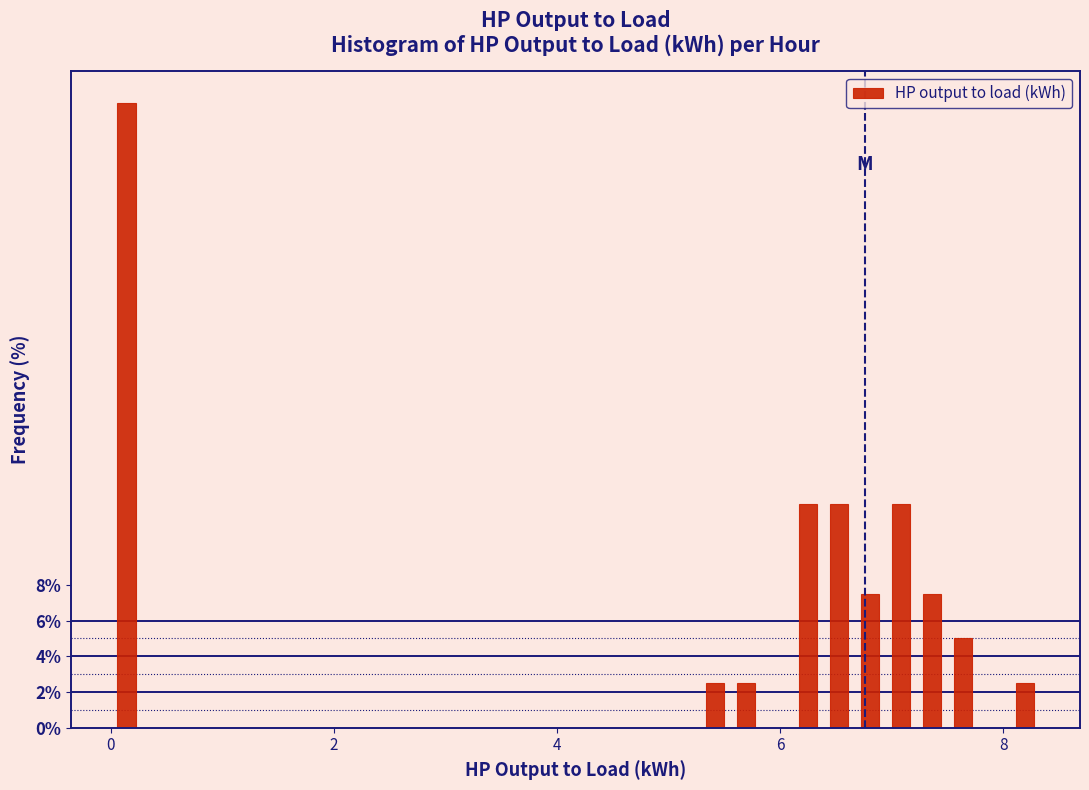

Around what value on the x-axis is the tallest bar? Give the approximate position of its centre, as read against the axis.

0.2